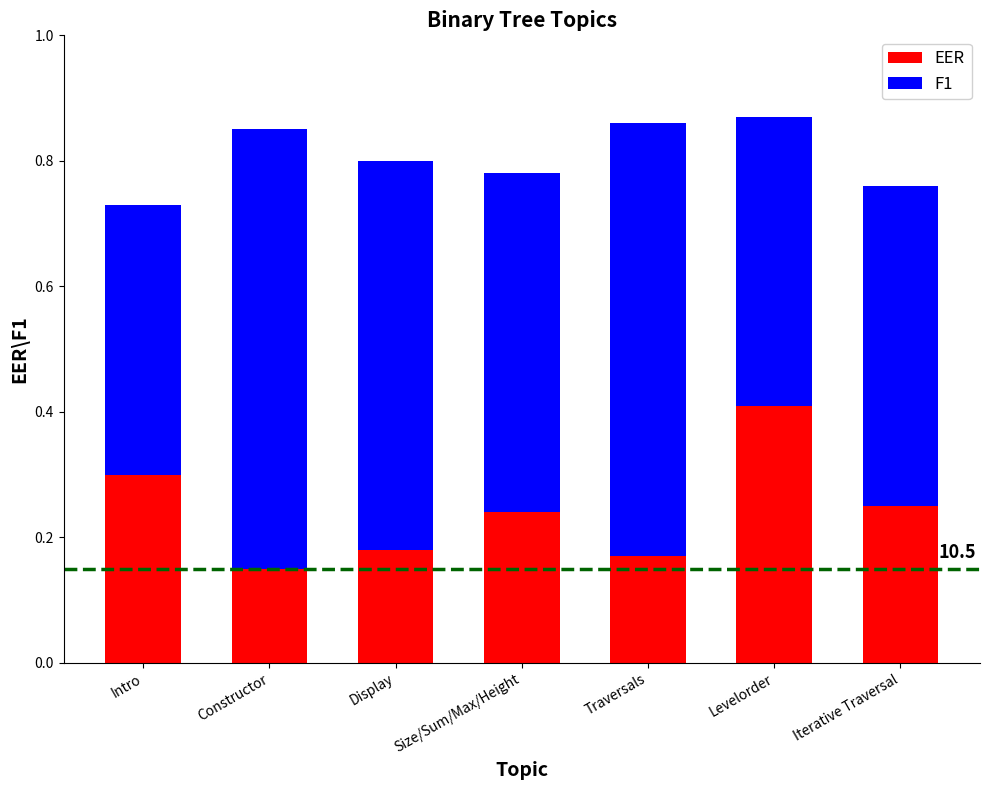

The value of EER at Intro is 0.4. True or false?

False